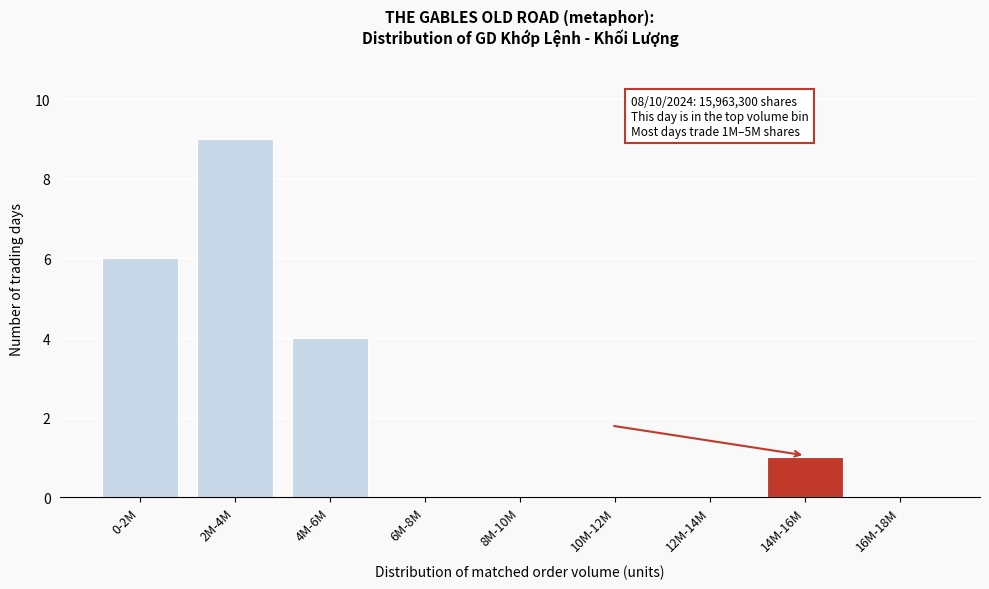

Reading left to right, what are all the values shown in this chart?

0-2M=6	2M-4M=9	4M-6M=4	6M-8M=0	8M-10M=0	10M-12M=0	12M-14M=0	14M-16M=1	16M-18M=0